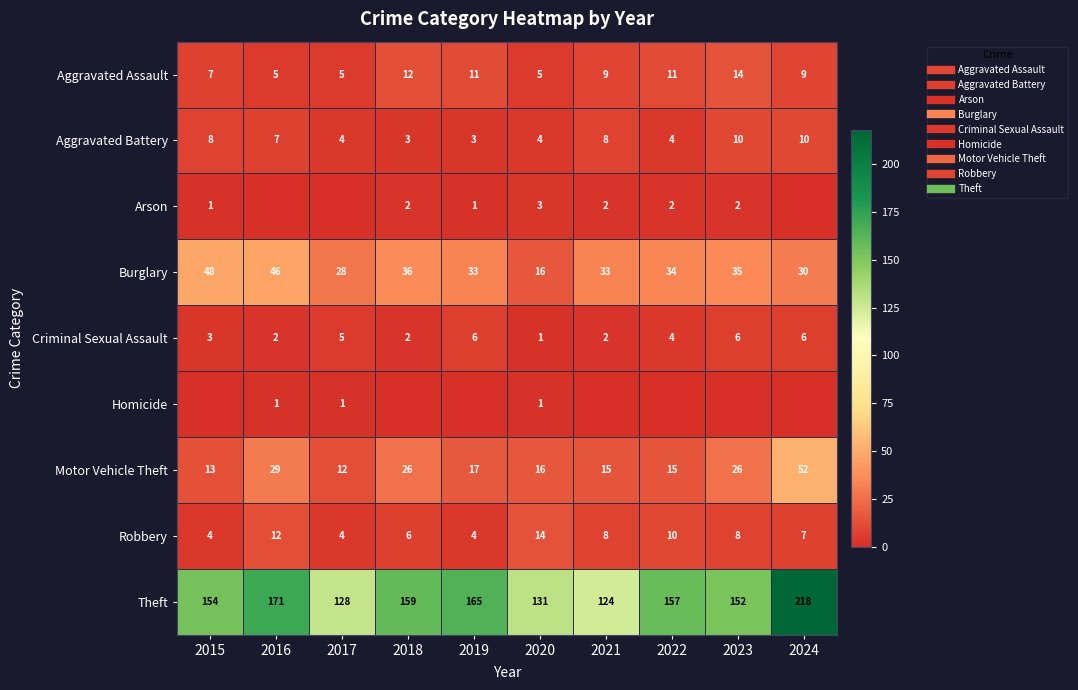

Rank the categories by Arson value from lowest to highest.

2016, 2017, 2024, 2015, 2019, 2018, 2021, 2022, 2023, 2020